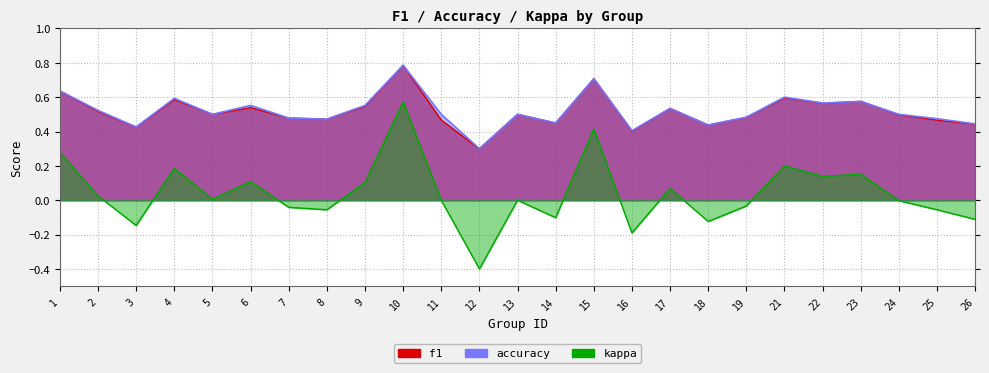

Between 15 and 6, which is larger?

15